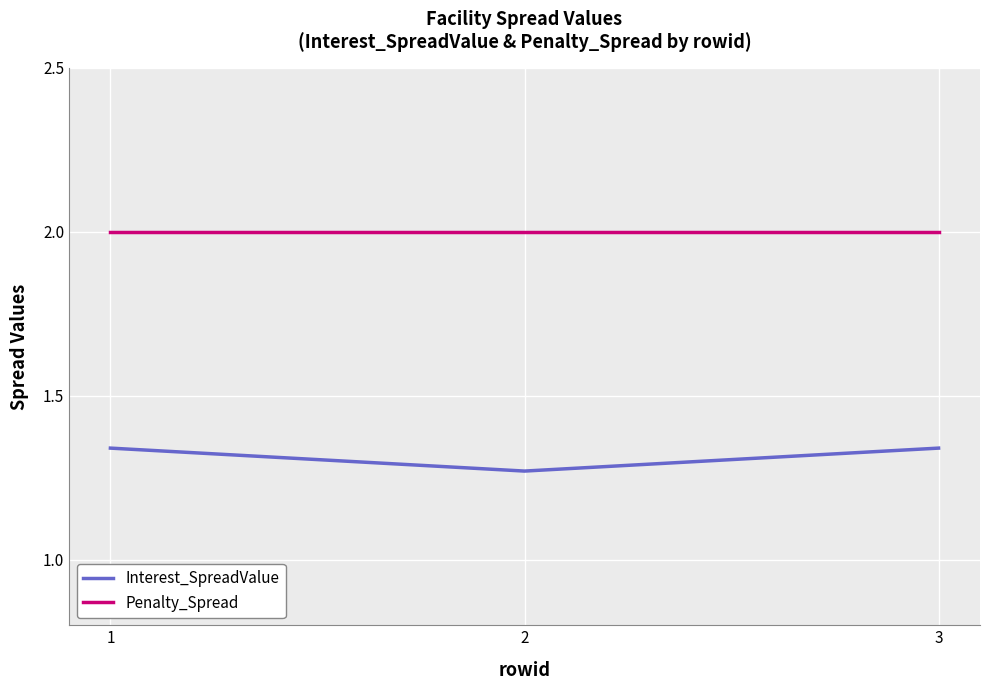

What is the difference between the Interest_SpreadValue values at 2 and 1?

0.1